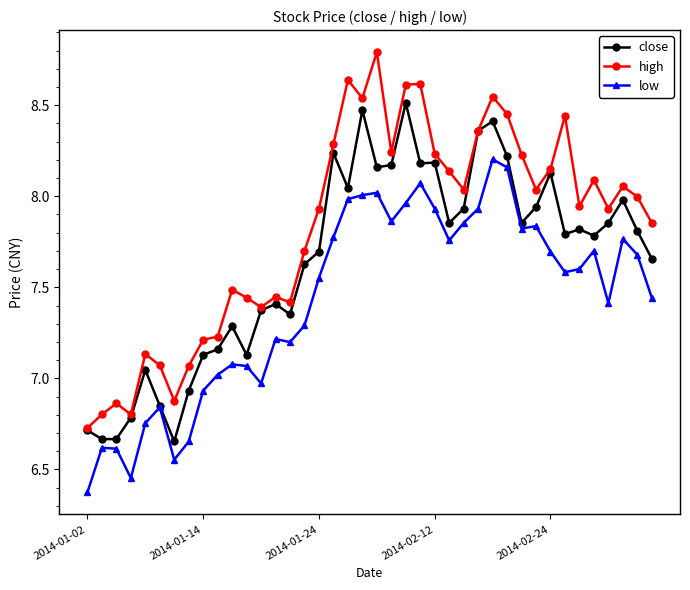

Which series has the widest spread of values?

high